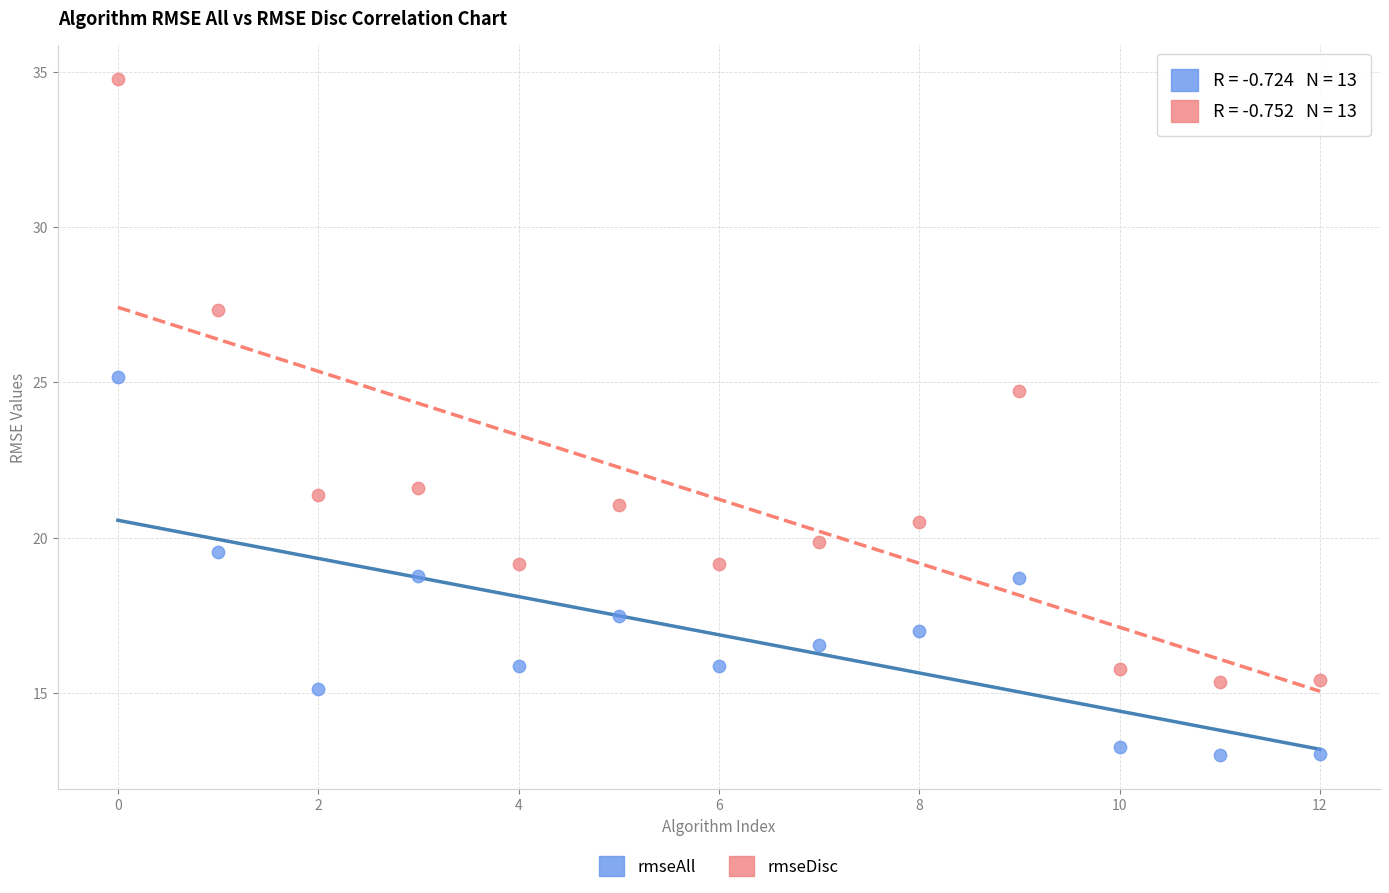

Across all series, what Y value is closest to 23?

21.6